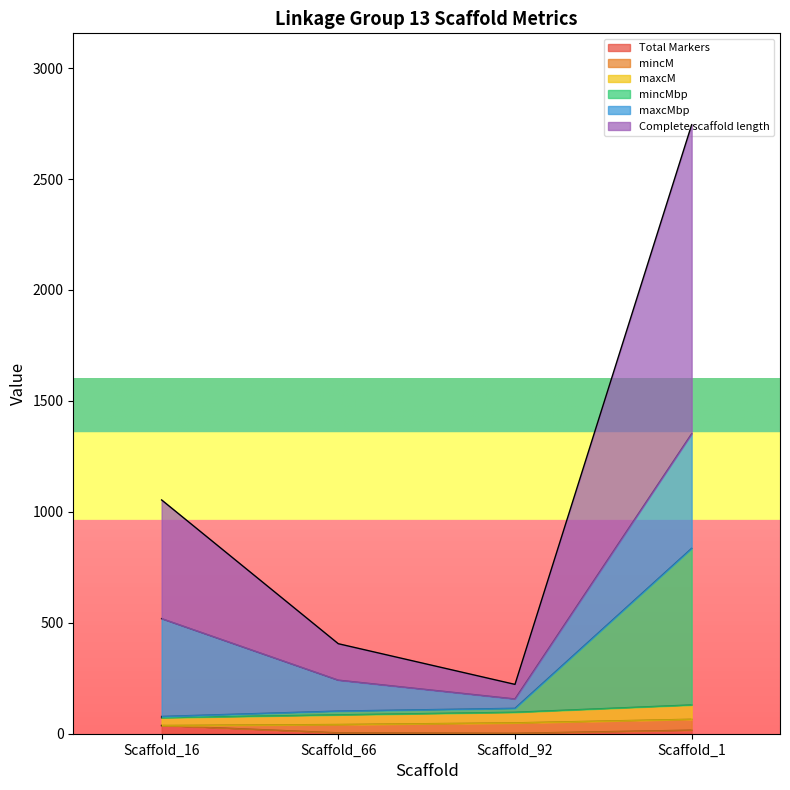

What is the difference between the Total Markers values at Scaffold_66 and Scaffold_92?

2.0